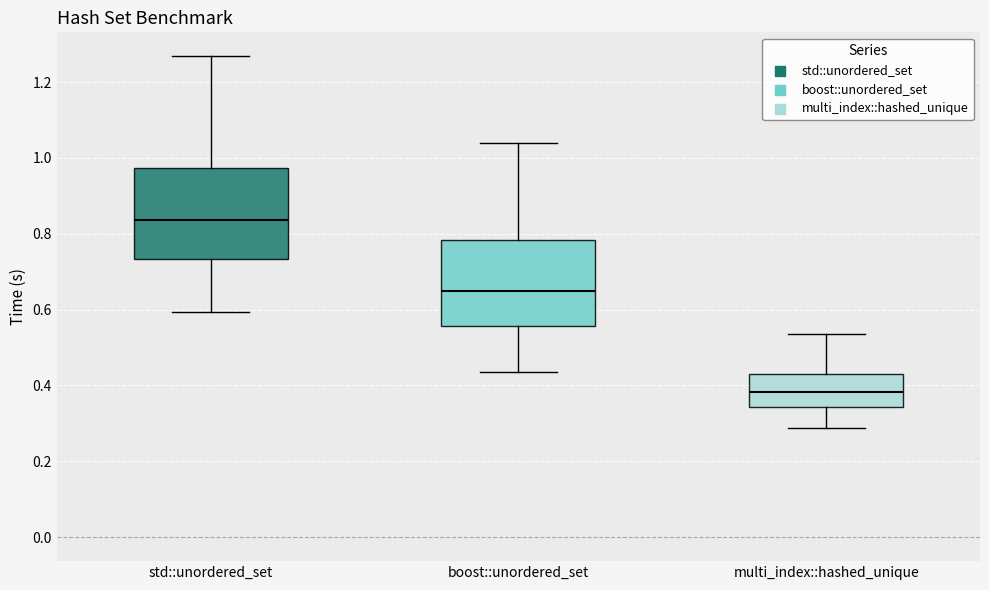

Reading left to right, read every box against the y-axis: the position of its median line, the range the box covers, and the ends of its whiskers. The values are not printed on the chart, so give them approximately, as read against the axis.

std::unordered_set: median 0.84, box 0.74 to 0.98, whiskers 0.60 to 1.26
boost::unordered_set: median 0.64, box 0.56 to 0.78, whiskers 0.44 to 1.04
multi_index::hashed_unique: median 0.38, box 0.34 to 0.42, whiskers 0.28 to 0.54